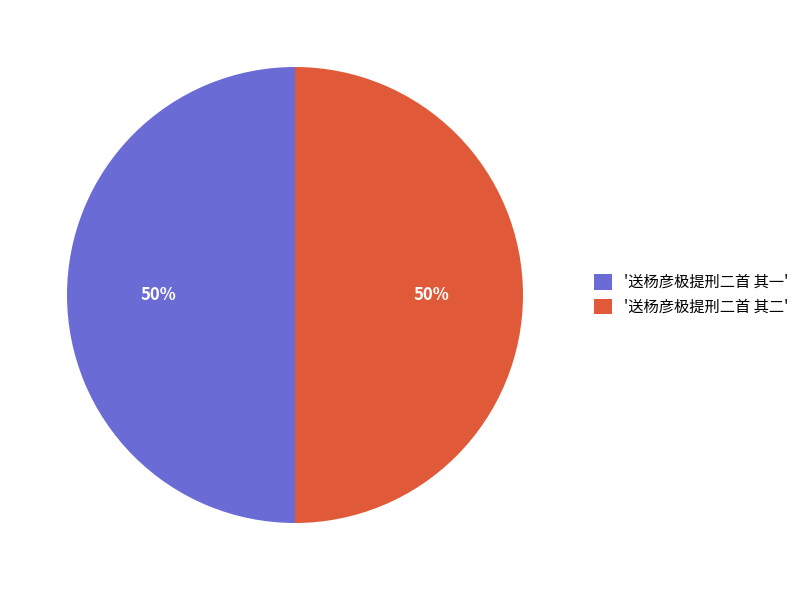

Is it true that '送杨彦极提刑二首 其一' is 50% of the pie?

True